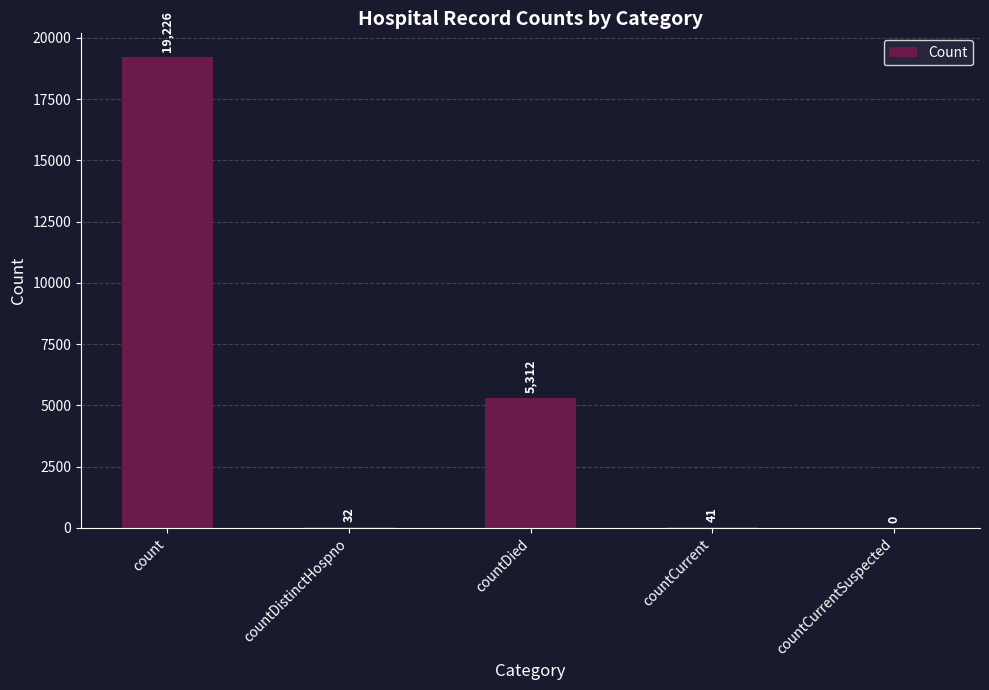

Reading left to right, transcribe all the data shown in this chart.

count=19226	countDistinctHospno=32	countDied=5312	countCurrent=41	countCurrentSuspected=0